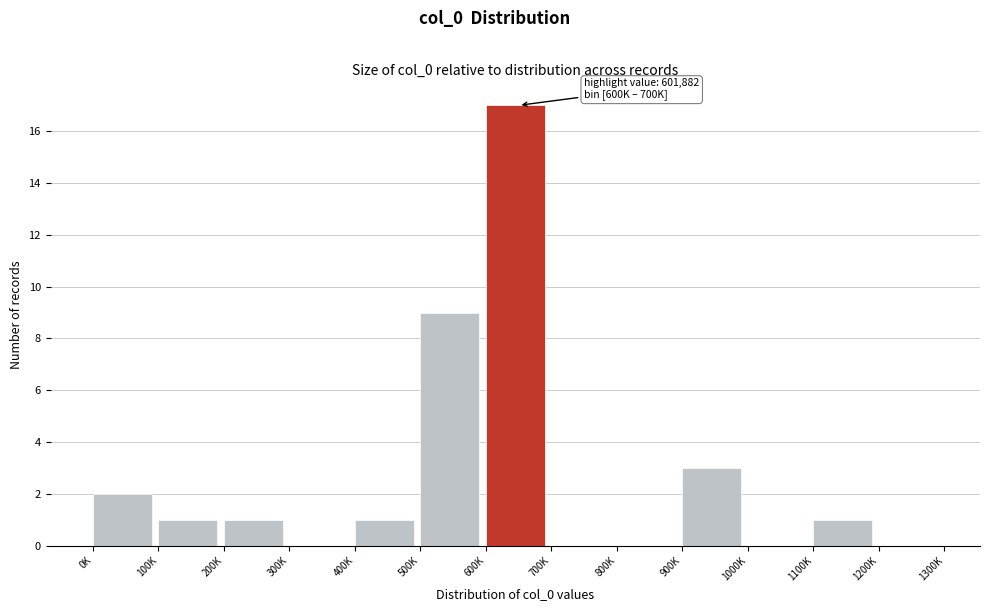

Reading right to left, list all the values displayed in this chart.

1200K=0	1100K=1	1000K=0	900K=3	800K=0	700K=0	600K=17	500K=9	400K=1	300K=0	200K=1	100K=1	0K=2